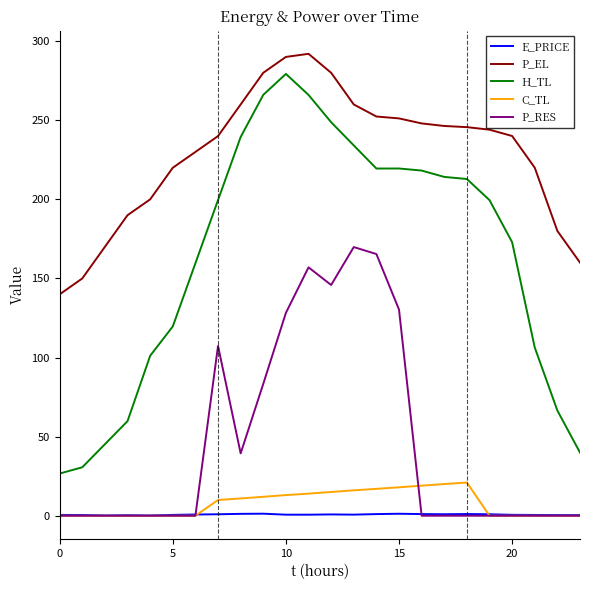

Which series has the largest range (max minus min)?

H_TL